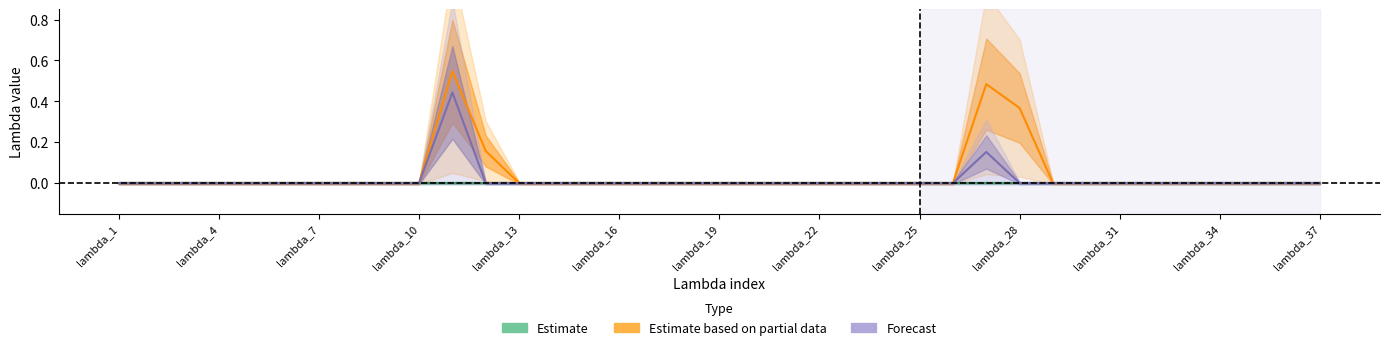

True or false: Estimate based on partial data and Estimate cross at least once.

False